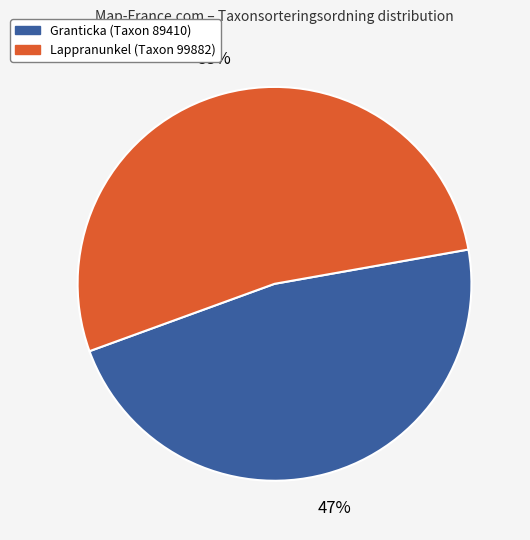

Does any single category account for the majority?

Yes